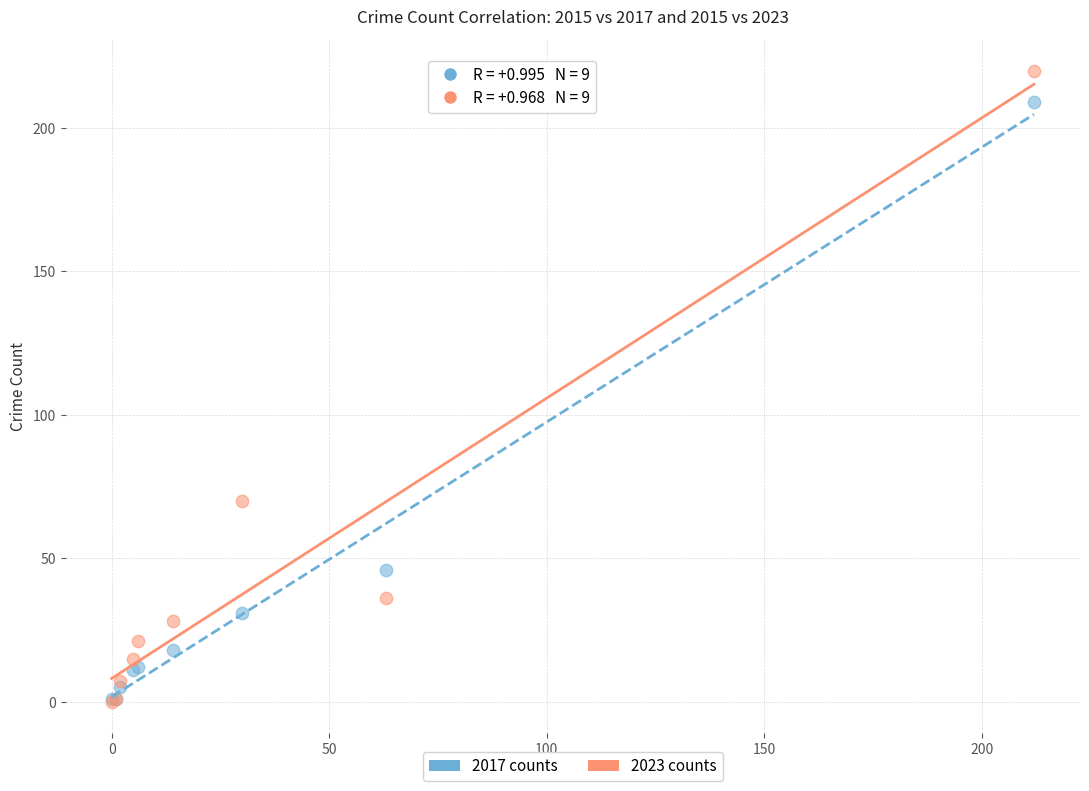

Which series has the largest Y range (max minus min)?

2023 counts